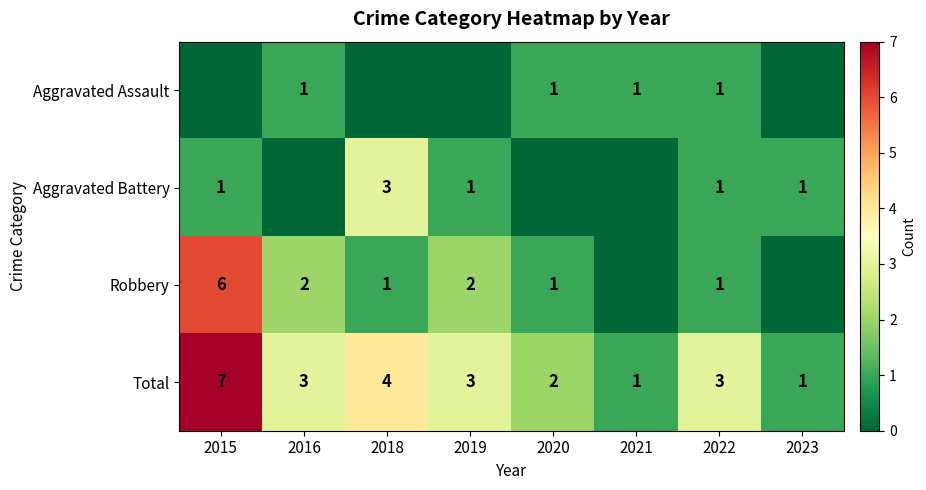

What is the maximum value for Total?

7